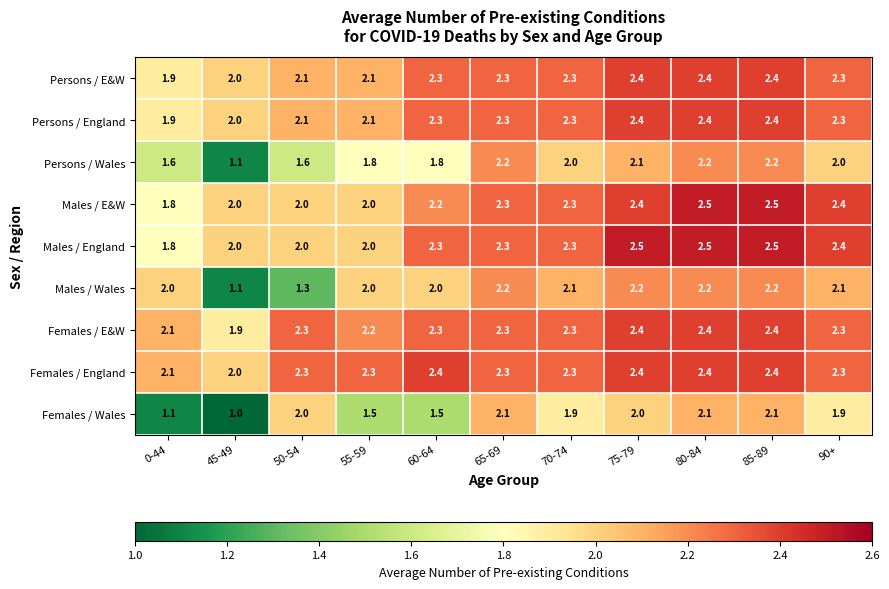

Where is Males / Wales nearest to the value 1?

45-49